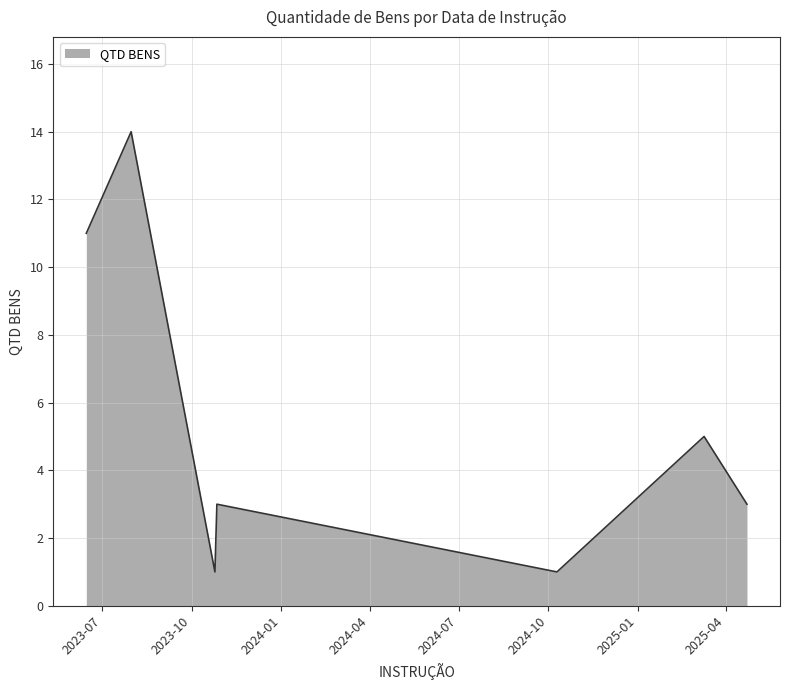

True or false: the data has more than 0 interior local peaks.

True